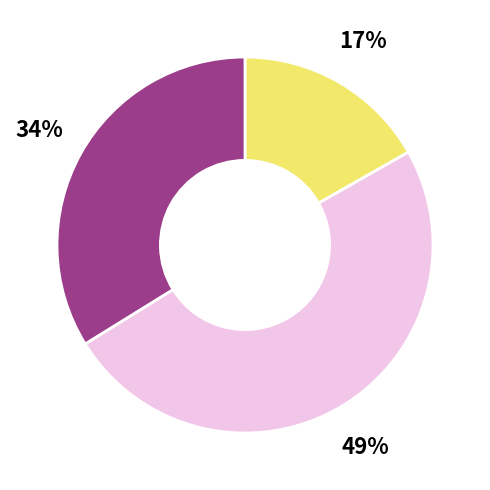

How many slices are in this pie chart?

3